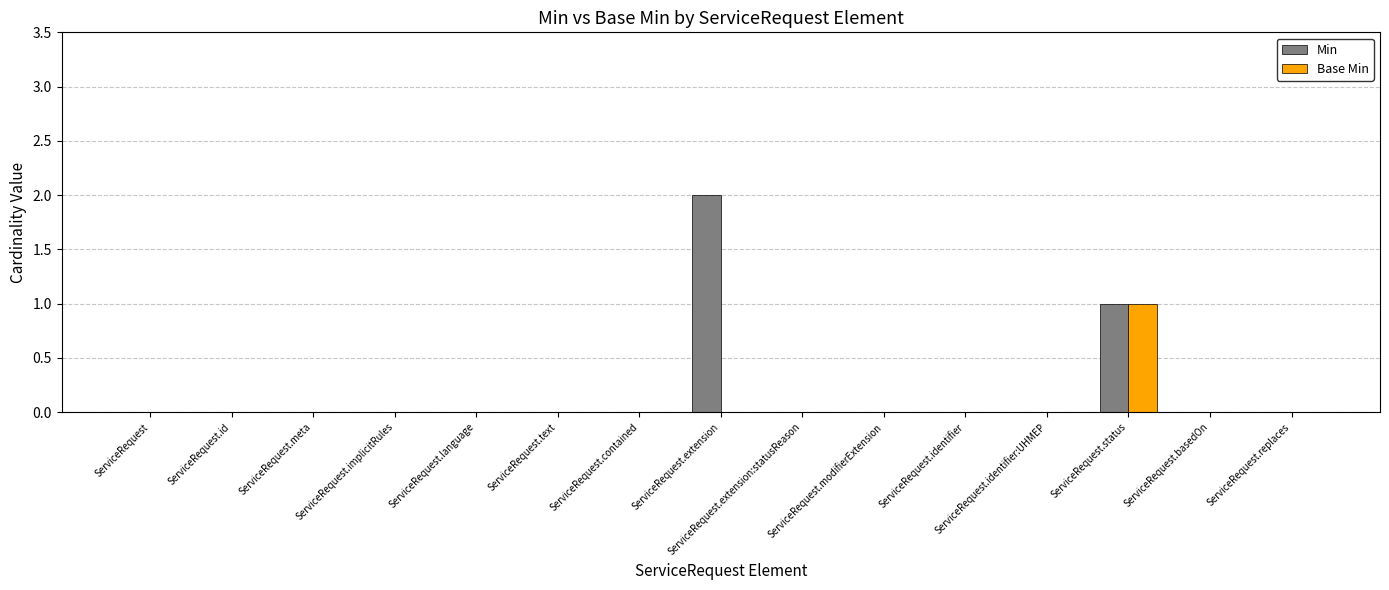

The value of Base Min at ServiceRequest.identifier:UHMEP is 0. True or false?

True